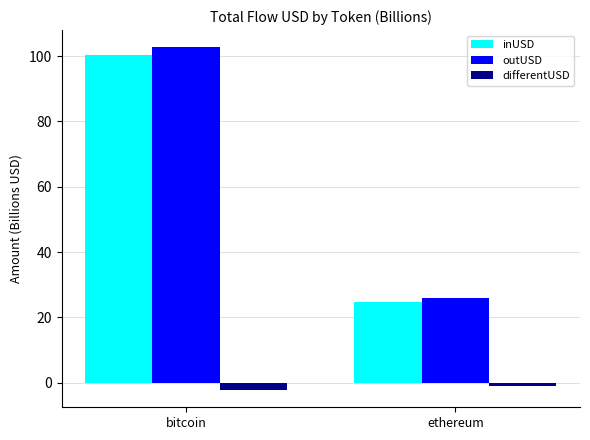

What is the approximate value of outUSD at bitcoin?

102.8